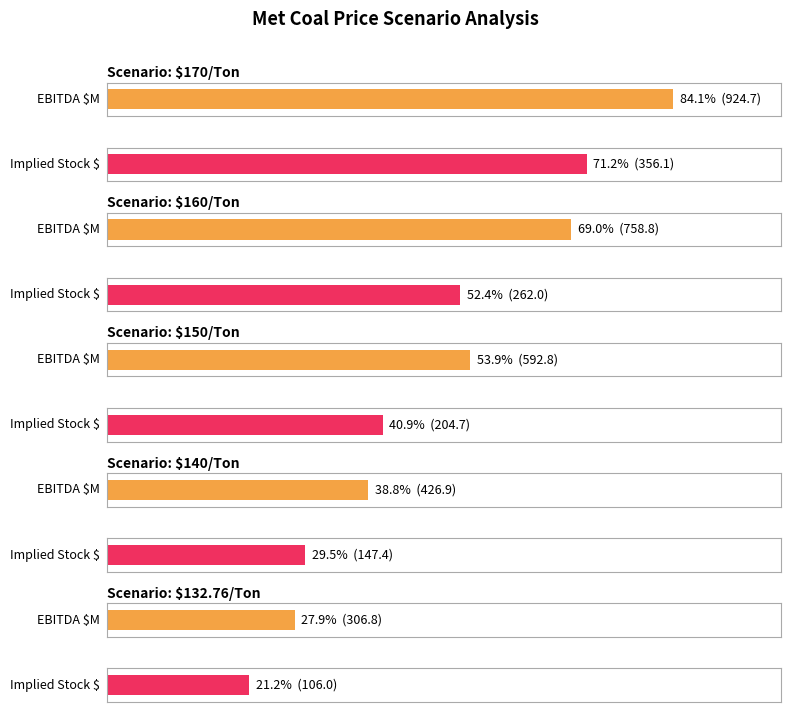

At which label does EBITDA reach its peak?

$170/Ton